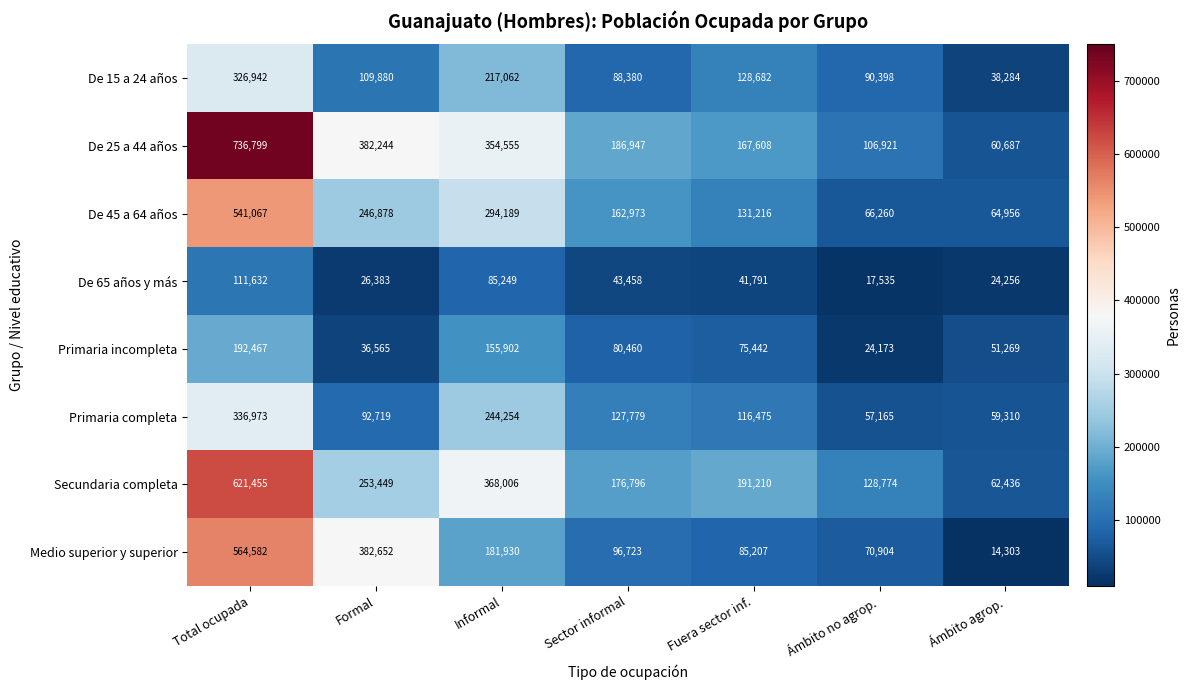

What is the difference between the highest and lowest values at Formal?

356269